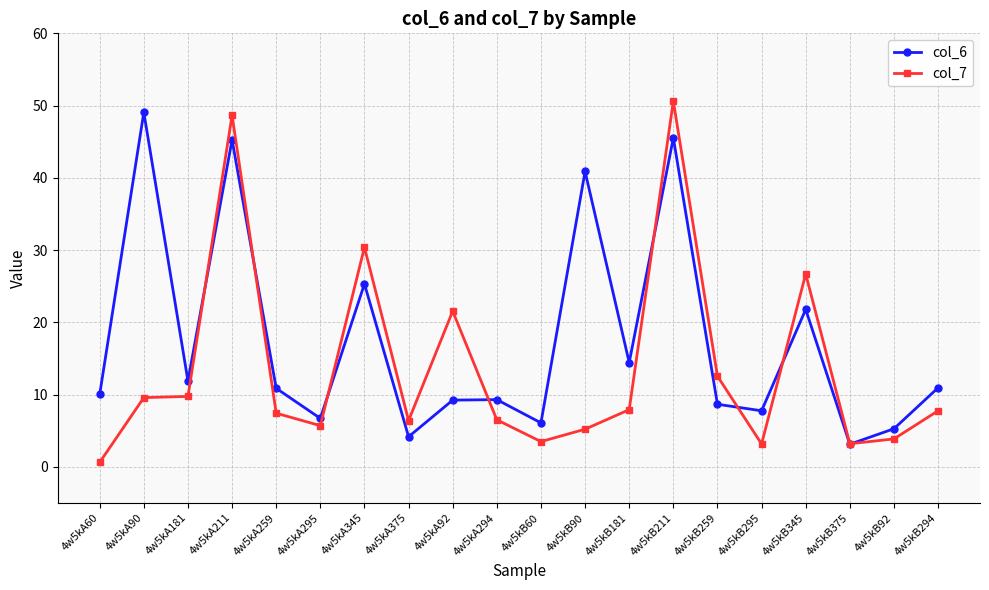

Which series ends up on top after the final intersection of col_6 and col_7?

col_6